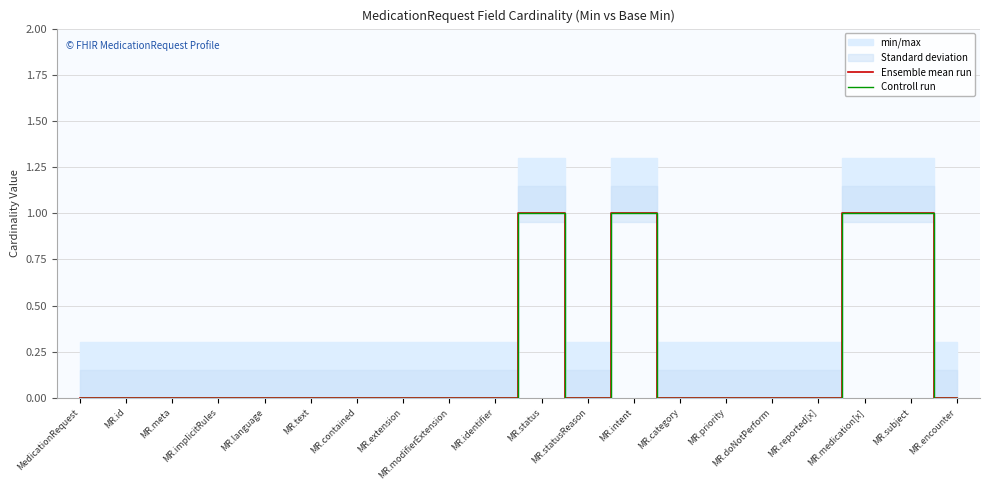

Which series has the largest range (max minus min)?

Ensemble mean run